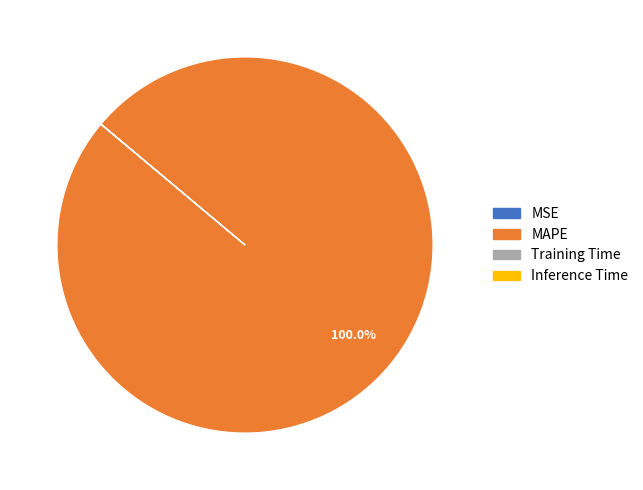

Is there a majority slice in this chart?

Yes